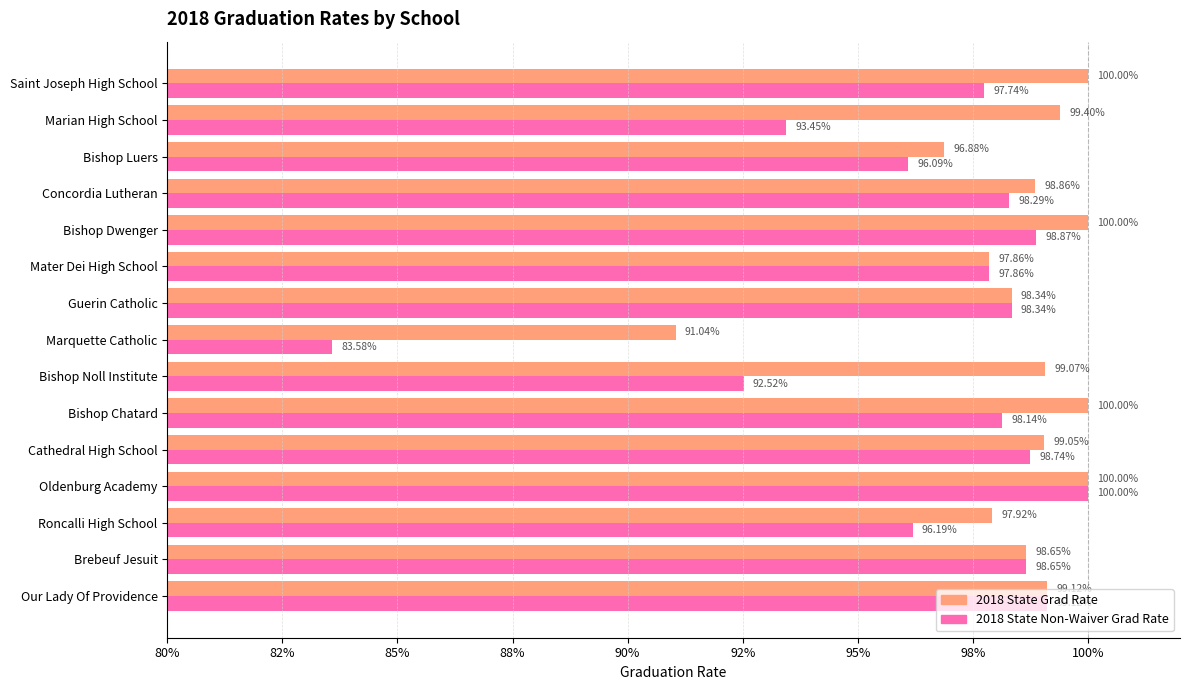

What are all the series names shown in the legend?

2018 State Grad Rate, 2018 State Non-Waiver Grad Rate